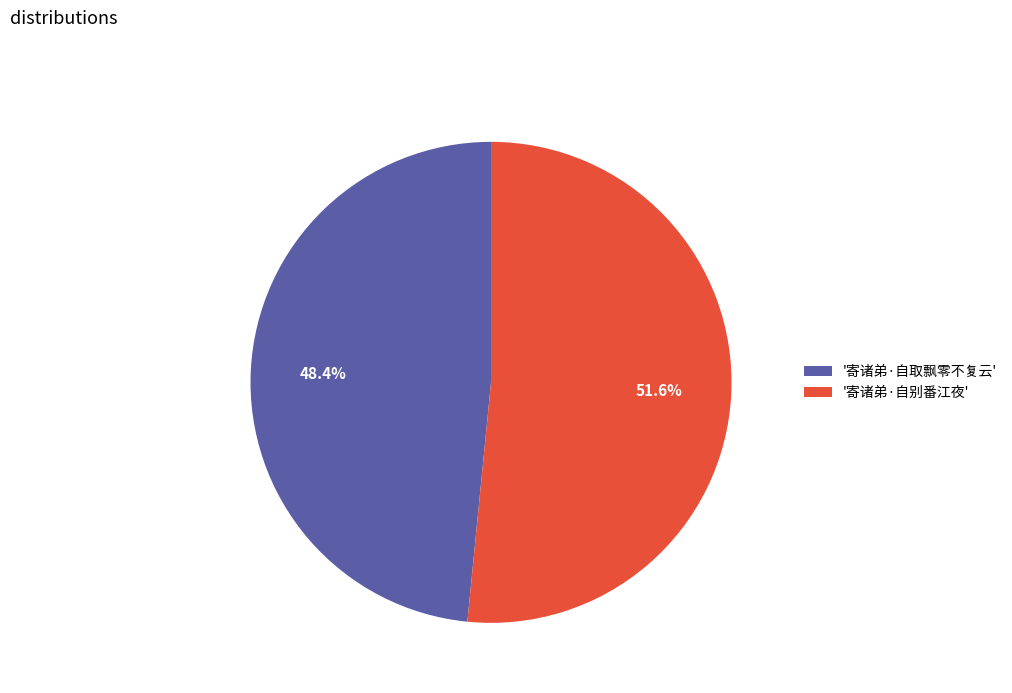

Between '寄诸弟·自别番江夜' and '寄诸弟·自取飘零不复云', which is larger?

'寄诸弟·自别番江夜'